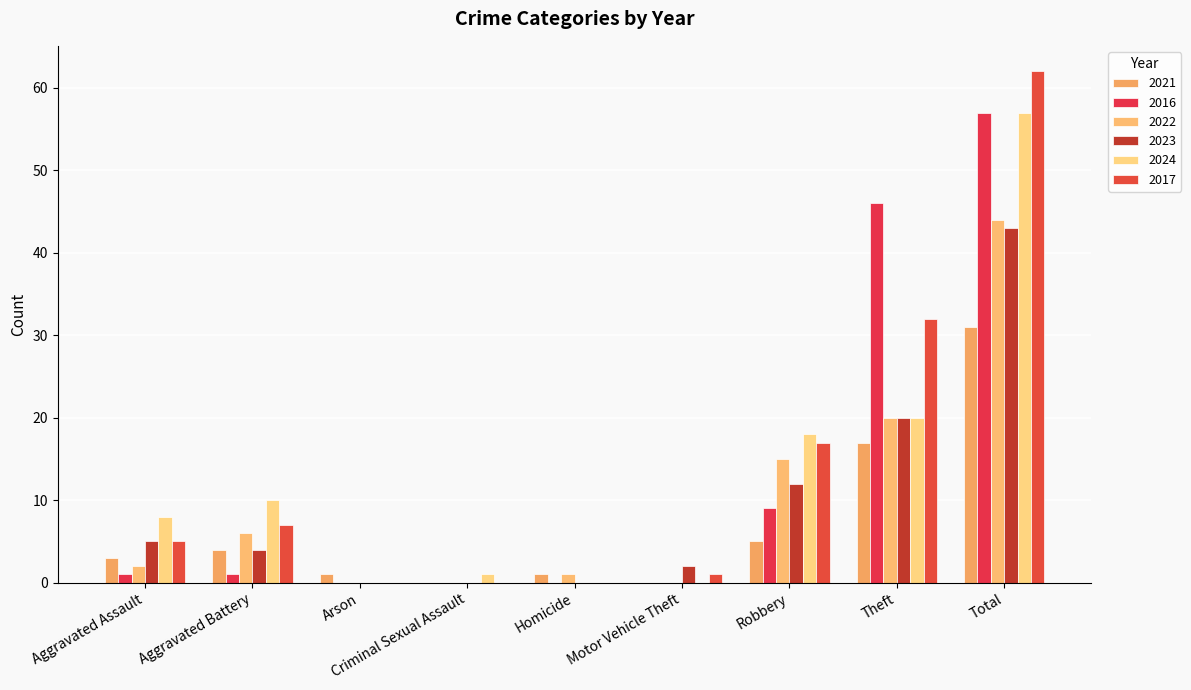

Reading right to left, what are all the values shown in this chart?

2021: 31	17	5	0	1	0	1	4	3
2016: 57	46	9	0	0	0	0	1	1
2022: 44	20	15	0	1	0	0	6	2
2023: 43	20	12	2	0	0	0	4	5
2024: 57	20	18	0	0	1	0	10	8
2017: 62	32	17	1	0	0	0	7	5